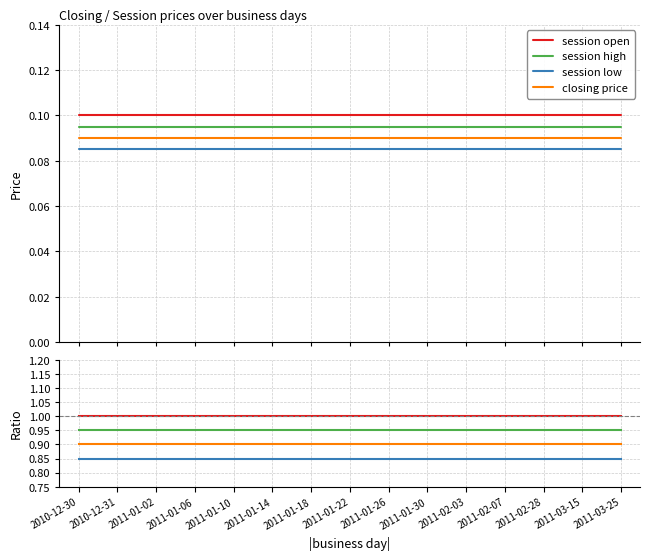

True or false: session open and closing price intersect in this chart.

False